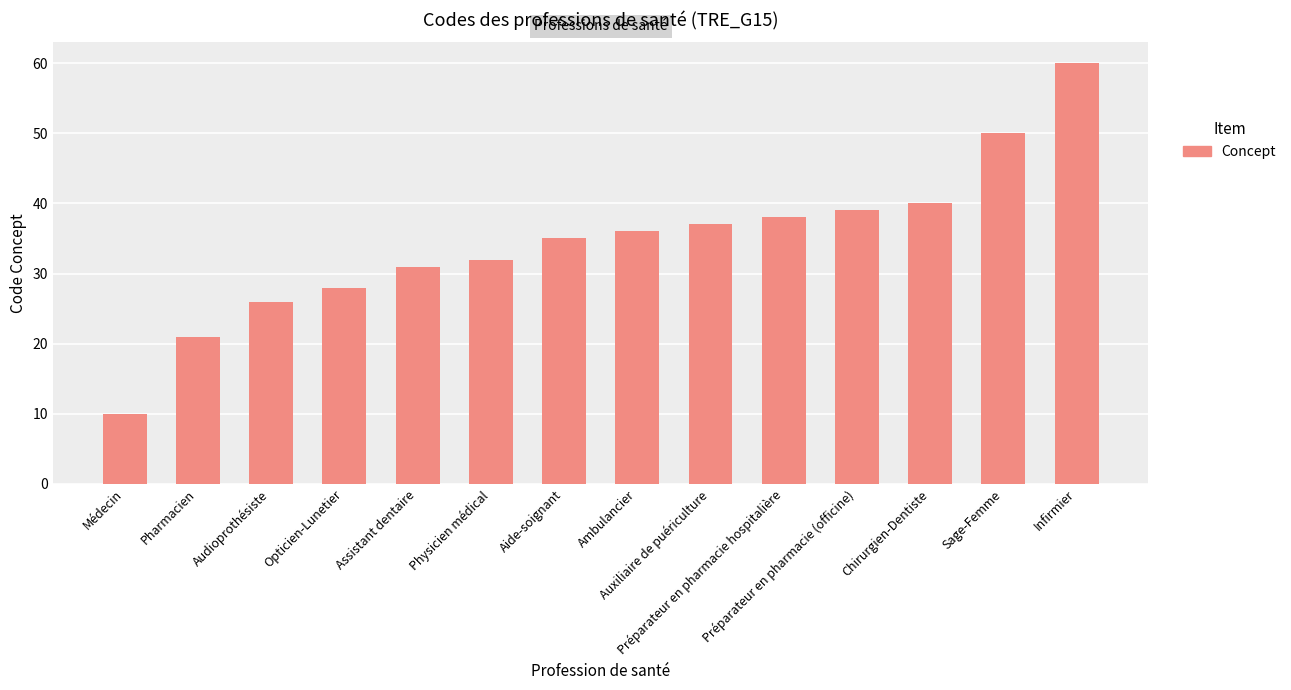

True or false: the data shows 47 at Aide-soignant.

False